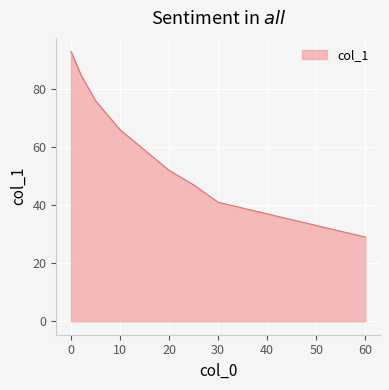

What is the maximum value shown in the chart?

93